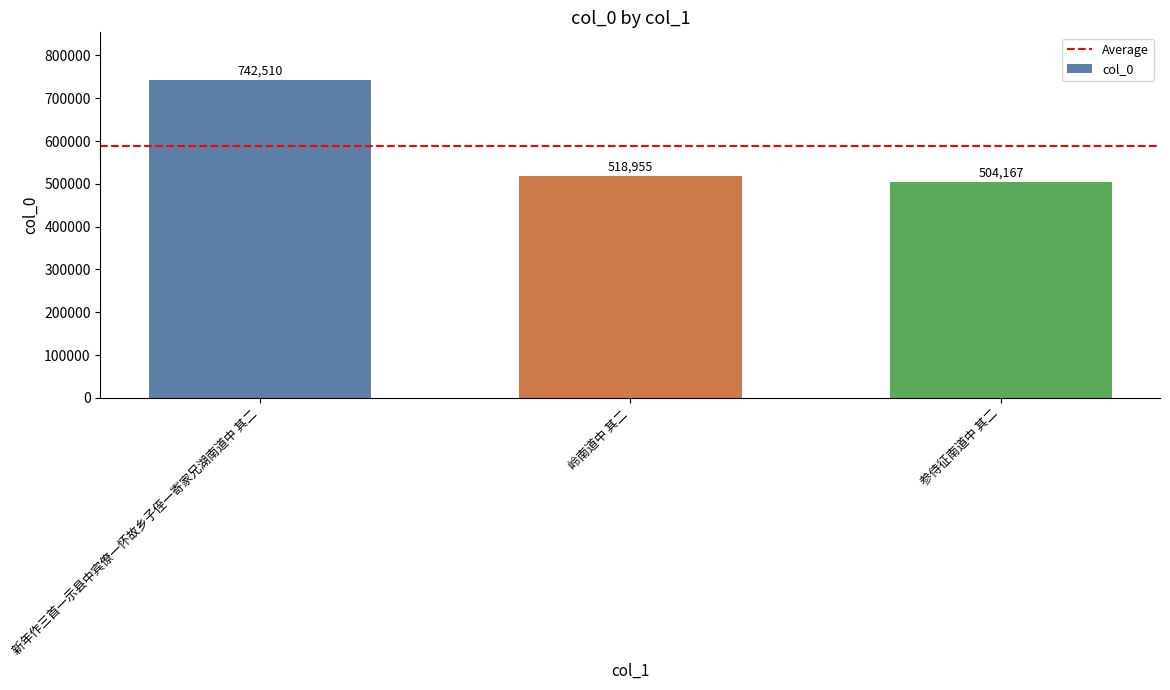

What is the label of the 3rd bar from the right?

新年作三首一示县中宾僚一怀故乡子侄一寄家兄湖南道中 其二